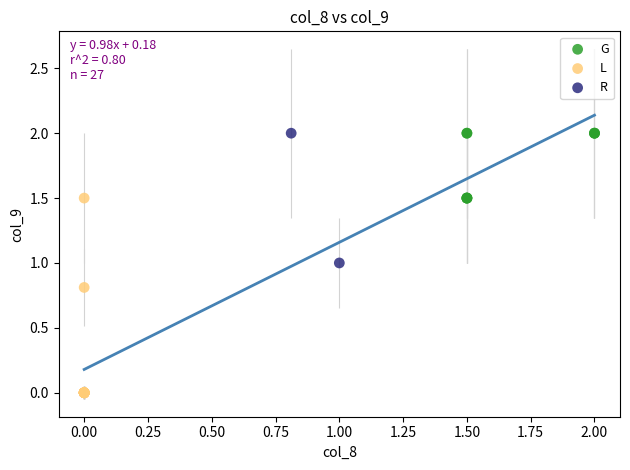

Which series has the widest spread of Y values?

L